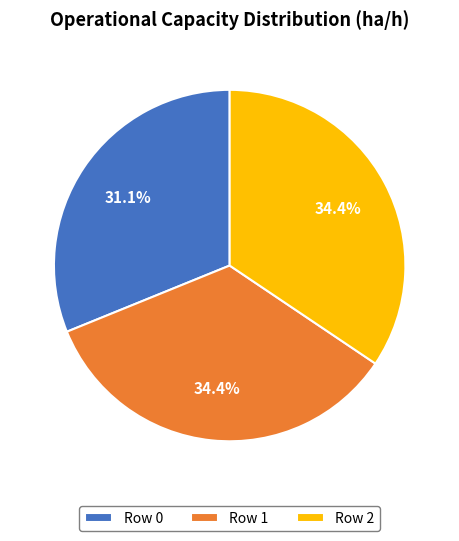

Do Row 2 and Row 1 together represent more than half of the pie?

Yes